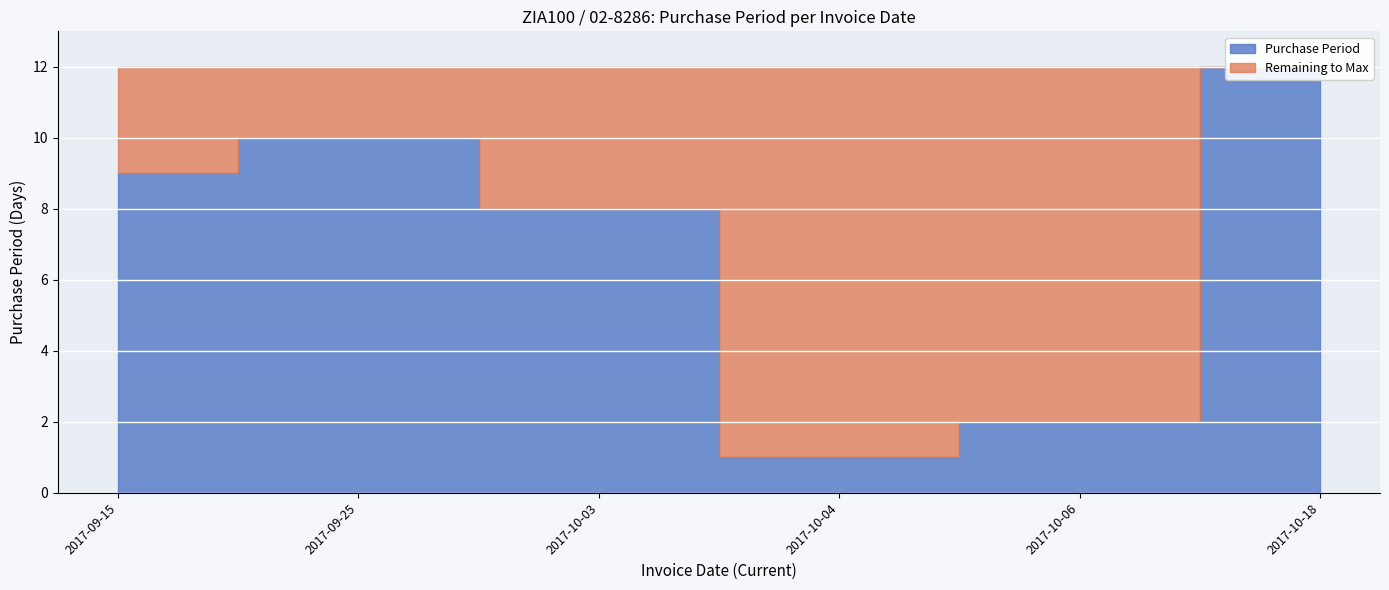

Is it true that the value at 2017-09-25 is 2?

False